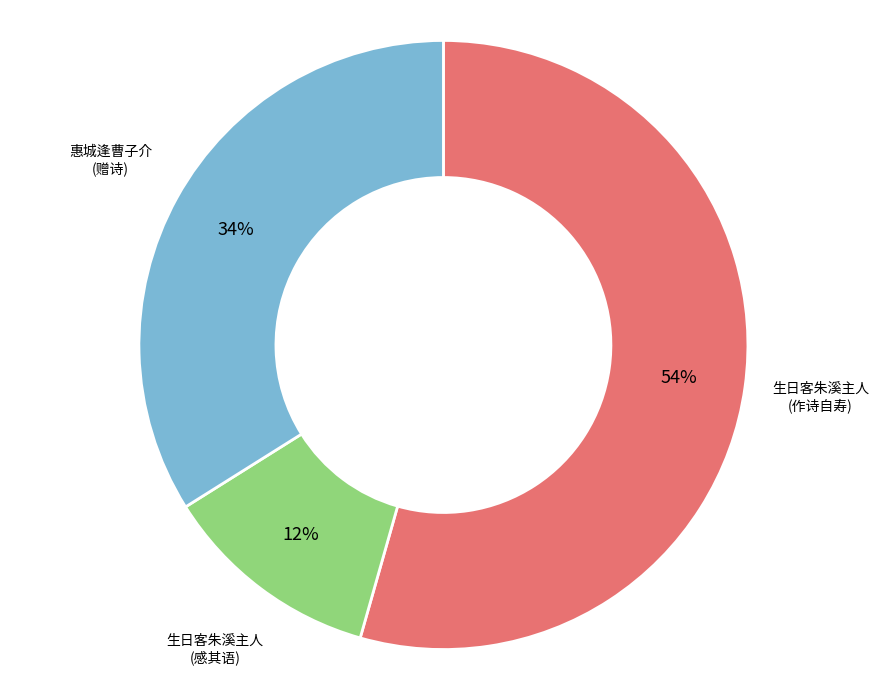

How many segments does this pie chart have?

3